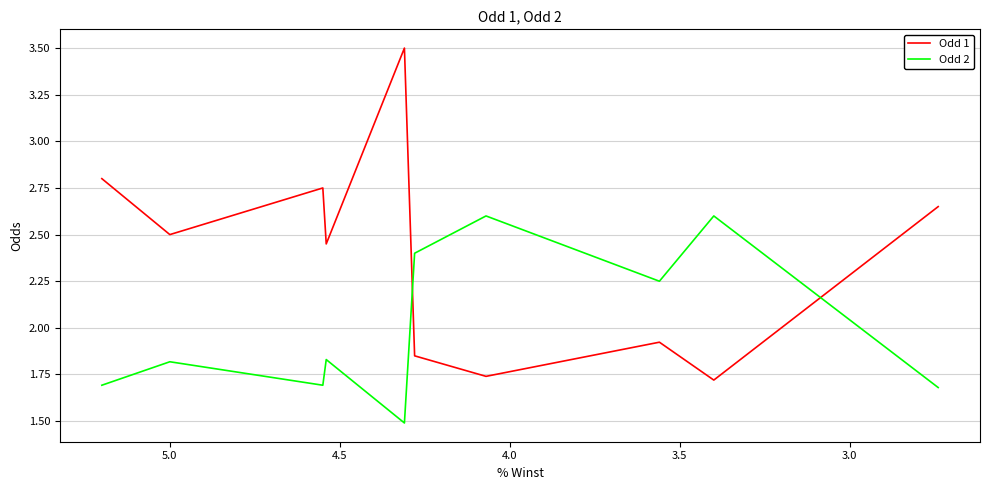

Rank the series by their maximum value, from highest to lowest.

Odd 1, Odd 2